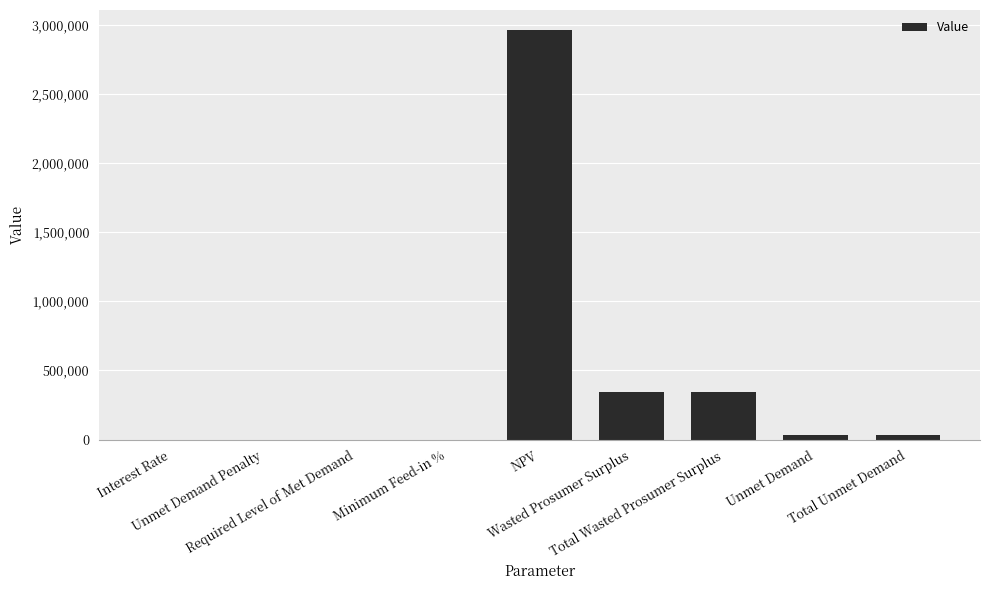

Read the value at Total Unmet Demand.

34079.4